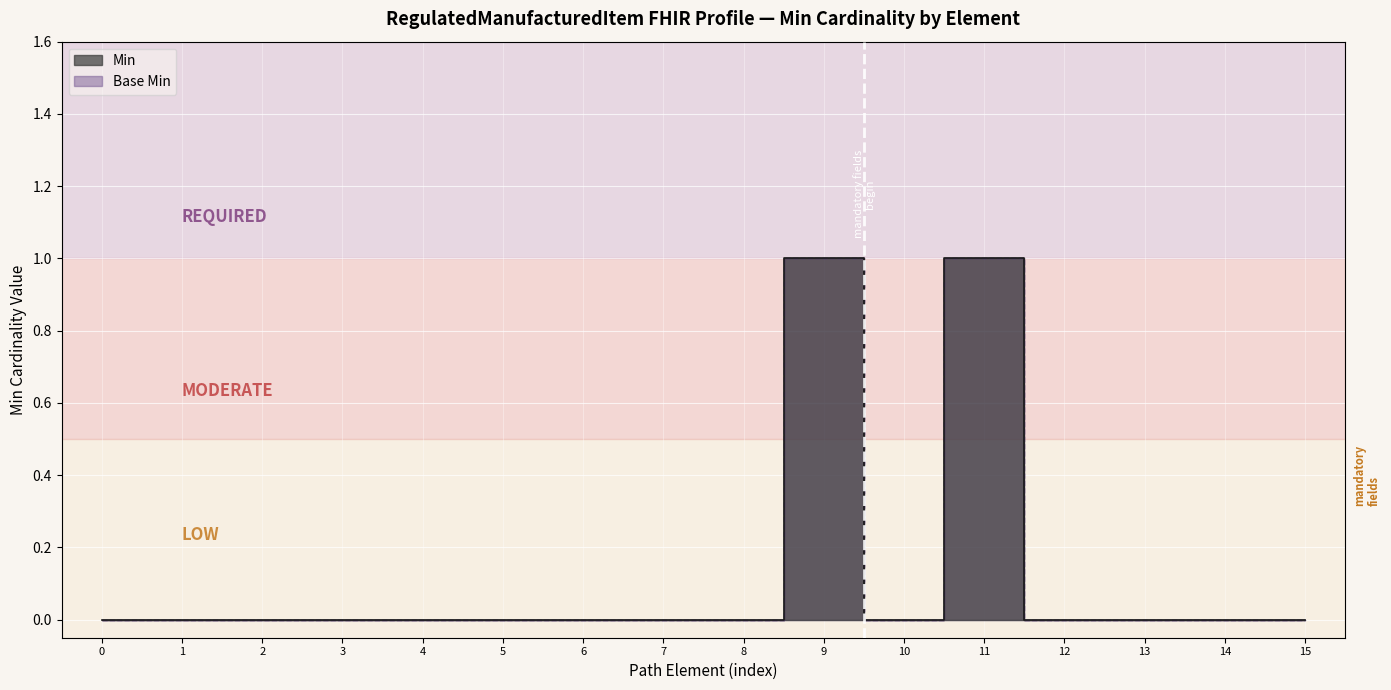

True or false: Base Min and Min cross at least once.

False